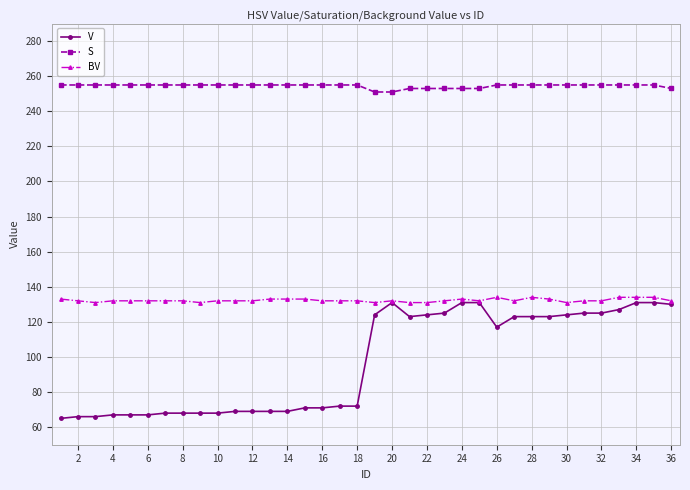

How many lines are shown in the chart?

3